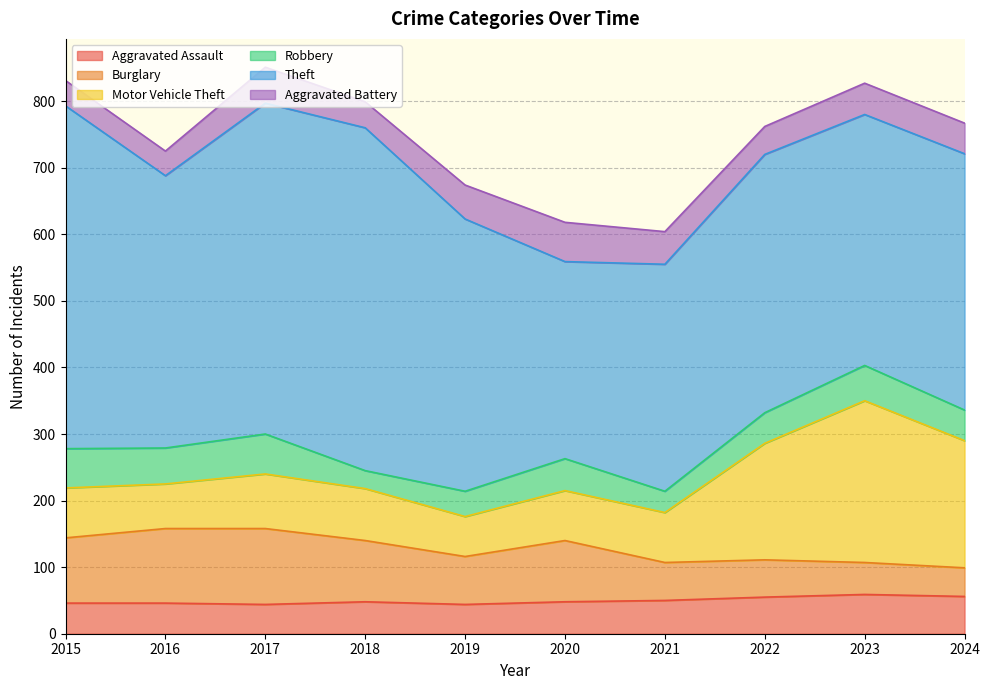

Rank the series at 2016 from highest to lowest value.

Theft, Burglary, Motor Vehicle Theft, Robbery, Aggravated Assault, Aggravated Battery